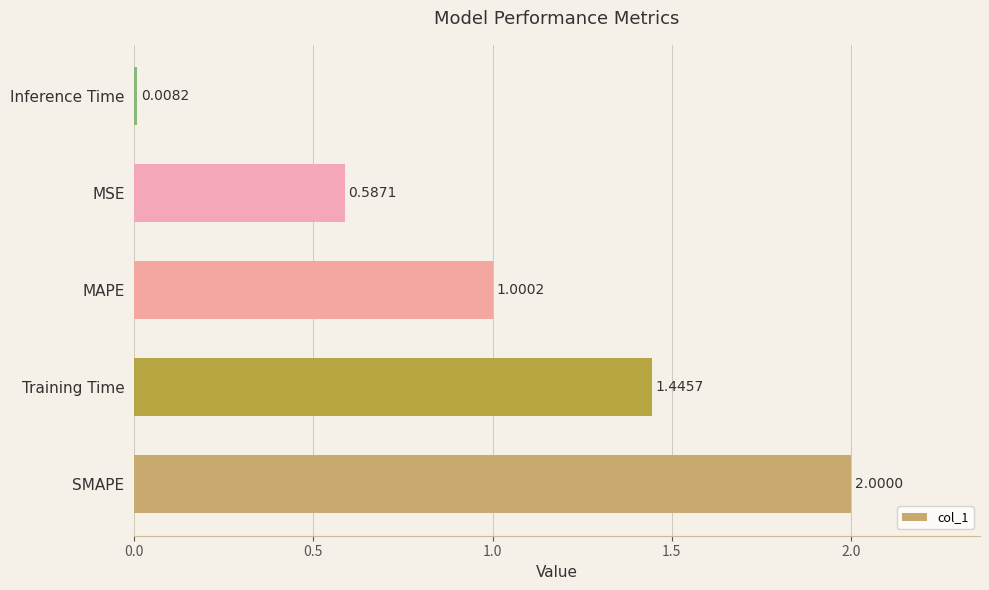

What is the average value?

1.0